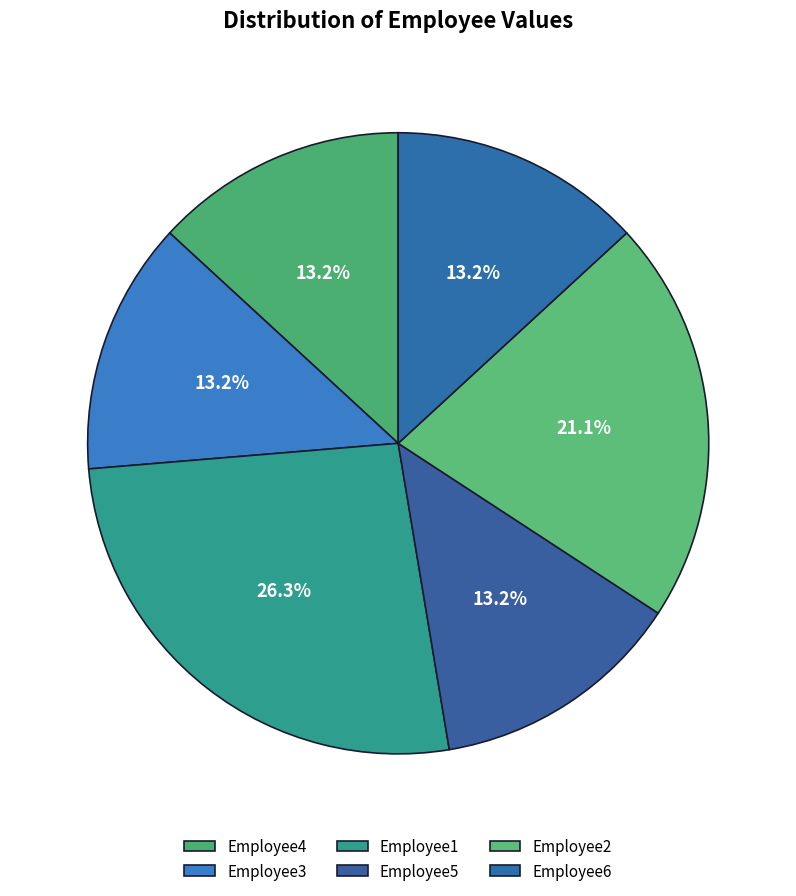

To the nearest percent, what is the average slice percentage?

17%